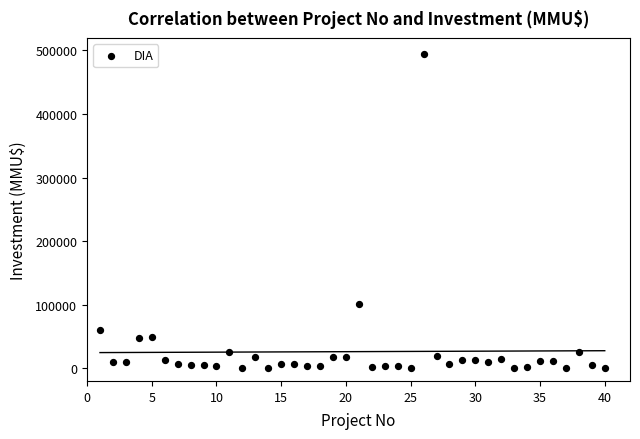

What Y value in the scatter plot is closest to 247500?

101000